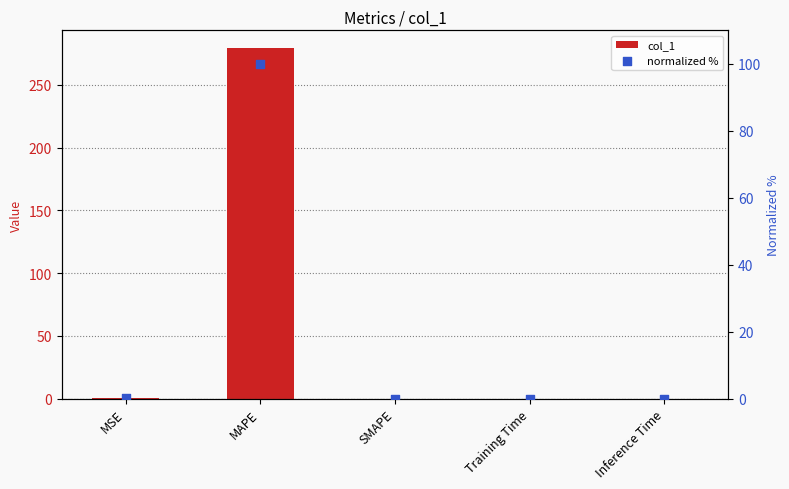

What are all the series names shown in the legend?

col_1, normalized %